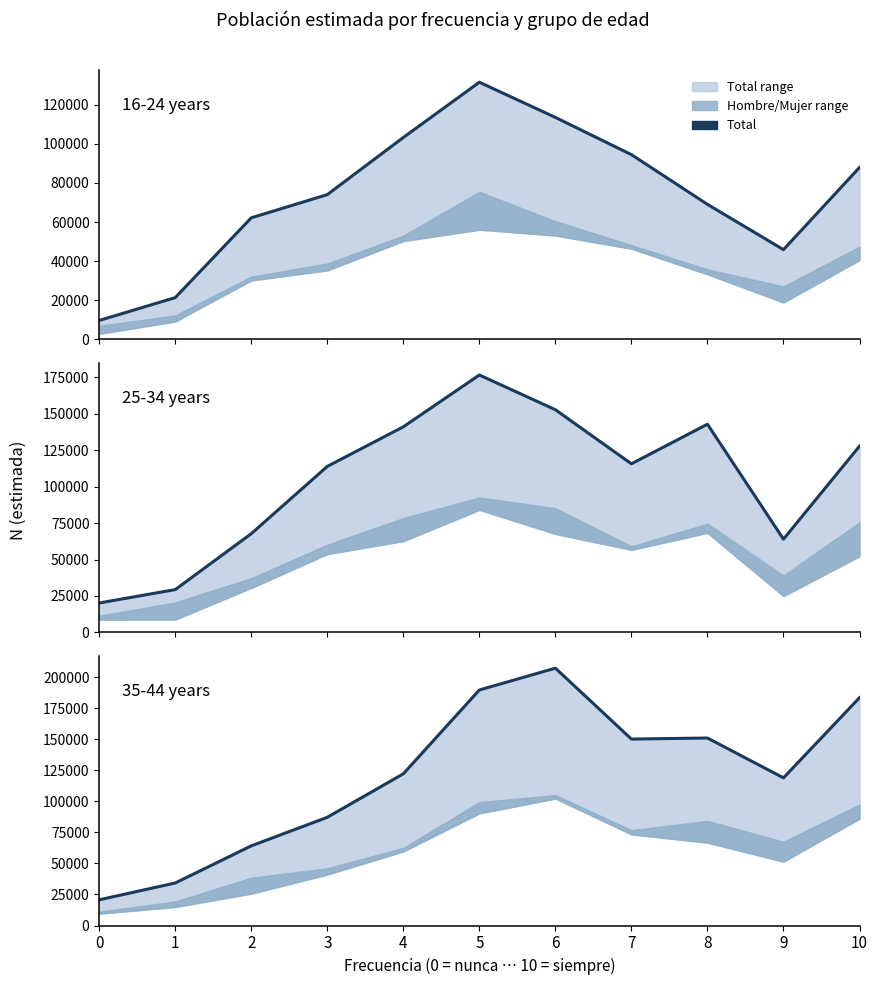

Is this an area chart (filled region under the line)?

No